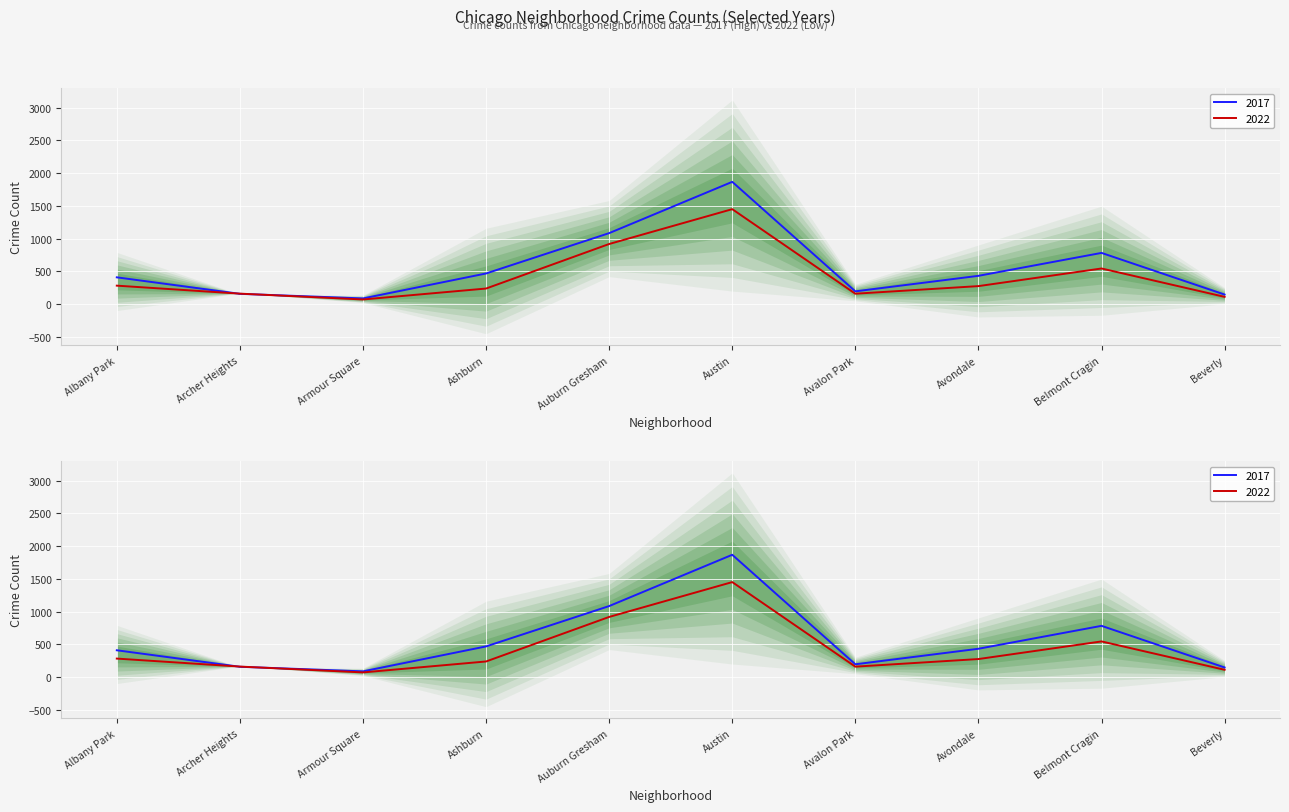

How many series are shown in this chart?

2